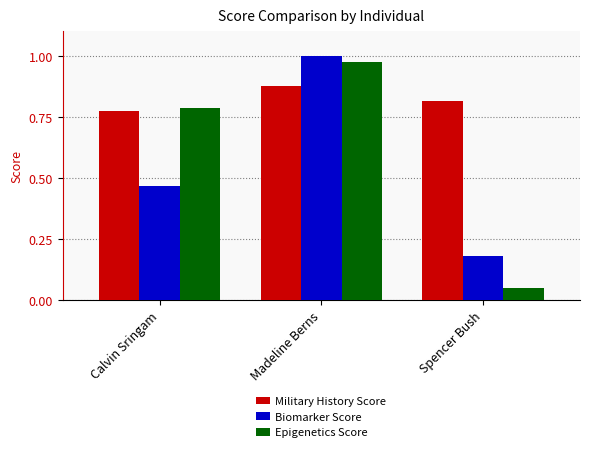

What are all the series names shown in the legend?

Military History Score, Biomarker Score, Epigenetics Score